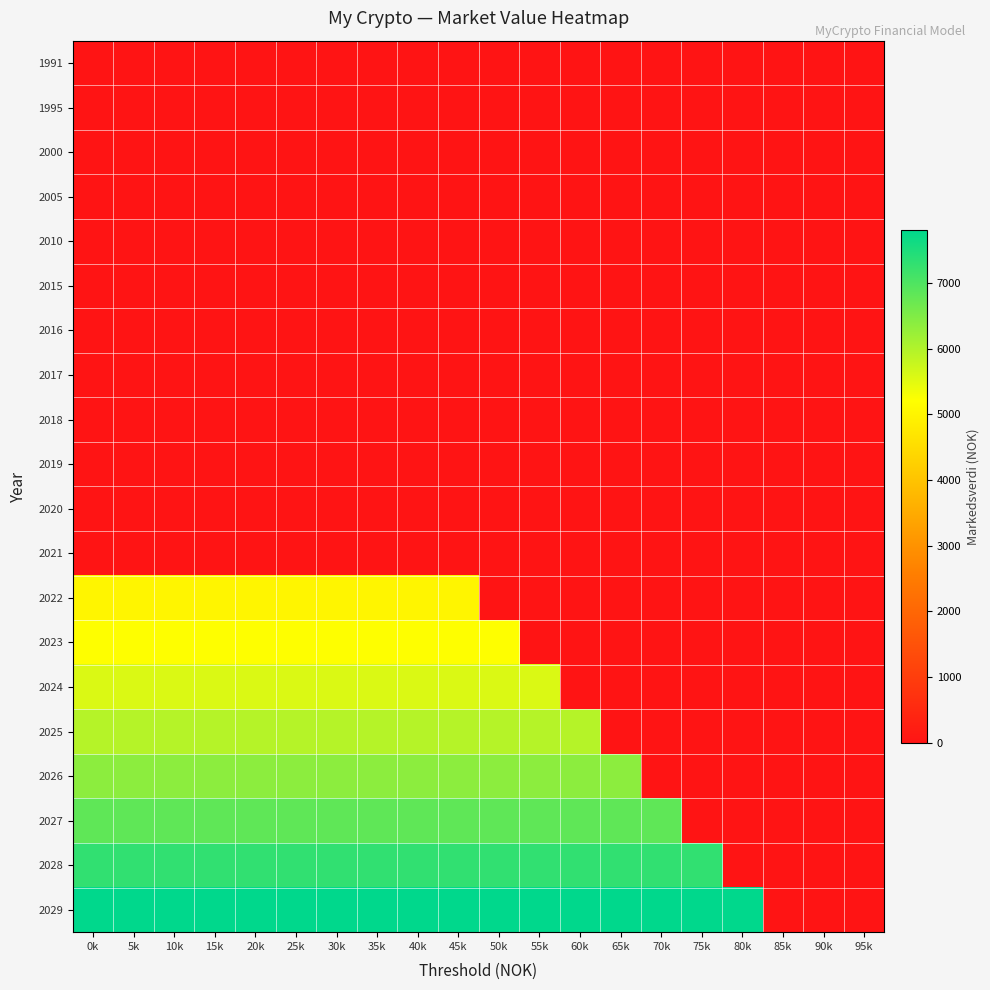

Reading left to right, transcribe all the data shown in this chart.

1991: 0k=0	5k=0	10k=0	15k=0	20k=0	25k=0	30k=0	35k=0	40k=0	45k=0	50k=0	55k=0	60k=0	65k=0	70k=0	75k=0	80k=0	85k=0	90k=0	95k=0
1995: 0k=0	5k=0	10k=0	15k=0	20k=0	25k=0	30k=0	35k=0	40k=0	45k=0	50k=0	55k=0	60k=0	65k=0	70k=0	75k=0	80k=0	85k=0	90k=0	95k=0
2000: 0k=0	5k=0	10k=0	15k=0	20k=0	25k=0	30k=0	35k=0	40k=0	45k=0	50k=0	55k=0	60k=0	65k=0	70k=0	75k=0	80k=0	85k=0	90k=0	95k=0
2005: 0k=0	5k=0	10k=0	15k=0	20k=0	25k=0	30k=0	35k=0	40k=0	45k=0	50k=0	55k=0	60k=0	65k=0	70k=0	75k=0	80k=0	85k=0	90k=0	95k=0
2010: 0k=0	5k=0	10k=0	15k=0	20k=0	25k=0	30k=0	35k=0	40k=0	45k=0	50k=0	55k=0	60k=0	65k=0	70k=0	75k=0	80k=0	85k=0	90k=0	95k=0
2015: 0k=0	5k=0	10k=0	15k=0	20k=0	25k=0	30k=0	35k=0	40k=0	45k=0	50k=0	55k=0	60k=0	65k=0	70k=0	75k=0	80k=0	85k=0	90k=0	95k=0
2016: 0k=0	5k=0	10k=0	15k=0	20k=0	25k=0	30k=0	35k=0	40k=0	45k=0	50k=0	55k=0	60k=0	65k=0	70k=0	75k=0	80k=0	85k=0	90k=0	95k=0
2017: 0k=0	5k=0	10k=0	15k=0	20k=0	25k=0	30k=0	35k=0	40k=0	45k=0	50k=0	55k=0	60k=0	65k=0	70k=0	75k=0	80k=0	85k=0	90k=0	95k=0
2018: 0k=0	5k=0	10k=0	15k=0	20k=0	25k=0	30k=0	35k=0	40k=0	45k=0	50k=0	55k=0	60k=0	65k=0	70k=0	75k=0	80k=0	85k=0	90k=0	95k=0
2019: 0k=0	5k=0	10k=0	15k=0	20k=0	25k=0	30k=0	35k=0	40k=0	45k=0	50k=0	55k=0	60k=0	65k=0	70k=0	75k=0	80k=0	85k=0	90k=0	95k=0
2020: 0k=0	5k=0	10k=0	15k=0	20k=0	25k=0	30k=0	35k=0	40k=0	45k=0	50k=0	55k=0	60k=0	65k=0	70k=0	75k=0	80k=0	85k=0	90k=0	95k=0
2021: 0k=0	5k=0	10k=0	15k=0	20k=0	25k=0	30k=0	35k=0	40k=0	45k=0	50k=0	55k=0	60k=0	65k=0	70k=0	75k=0	80k=0	85k=0	90k=0	95k=0
2022: 0k=5000	5k=5000	10k=5000	15k=5000	20k=5000	25k=5000	30k=5000	35k=5000	40k=5000	45k=5000	50k=0	55k=0	60k=0	65k=0	70k=0	75k=0	80k=0	85k=0	90k=0	95k=0
2023: 0k=5200	5k=5200	10k=5200	15k=5200	20k=5200	25k=5200	30k=5200	35k=5200	40k=5200	45k=5200	50k=5200	55k=0	60k=0	65k=0	70k=0	75k=0	80k=0	85k=0	90k=0	95k=0
2024: 0k=5564	5k=5564	10k=5564	15k=5564	20k=5564	25k=5564	30k=5564	35k=5564	40k=5564	45k=5564	50k=5564	55k=5564	60k=0	65k=0	70k=0	75k=0	80k=0	85k=0	90k=0	95k=0
2025: 0k=5953	5k=5953	10k=5953	15k=5953	20k=5953	25k=5953	30k=5953	35k=5953	40k=5953	45k=5953	50k=5953	55k=5953	60k=5953	65k=0	70k=0	75k=0	80k=0	85k=0	90k=0	95k=0
2026: 0k=6370	5k=6370	10k=6370	15k=6370	20k=6370	25k=6370	30k=6370	35k=6370	40k=6370	45k=6370	50k=6370	55k=6370	60k=6370	65k=6370	70k=0	75k=0	80k=0	85k=0	90k=0	95k=0
2027: 0k=6816	5k=6816	10k=6816	15k=6816	20k=6816	25k=6816	30k=6816	35k=6816	40k=6816	45k=6816	50k=6816	55k=6816	60k=6816	65k=6816	70k=6816	75k=0	80k=0	85k=0	90k=0	95k=0
2028: 0k=7293	5k=7293	10k=7293	15k=7293	20k=7293	25k=7293	30k=7293	35k=7293	40k=7293	45k=7293	50k=7293	55k=7293	60k=7293	65k=7293	70k=7293	75k=7293	80k=0	85k=0	90k=0	95k=0
2029: 0k=7804	5k=7804	10k=7804	15k=7804	20k=7804	25k=7804	30k=7804	35k=7804	40k=7804	45k=7804	50k=7804	55k=7804	60k=7804	65k=7804	70k=7804	75k=7804	80k=7804	85k=0	90k=0	95k=0